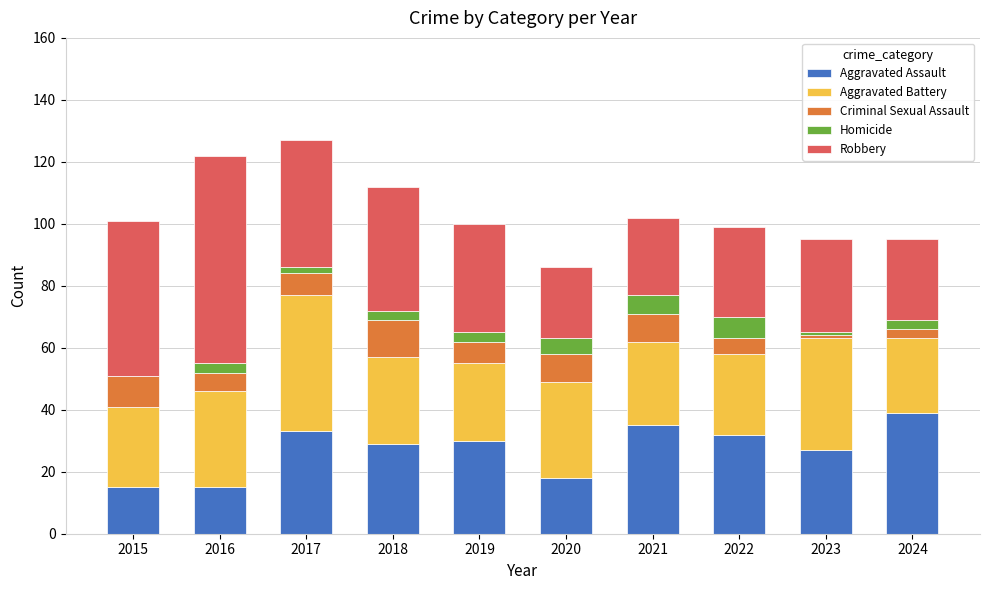

What is the total value across all series at 2016?

122